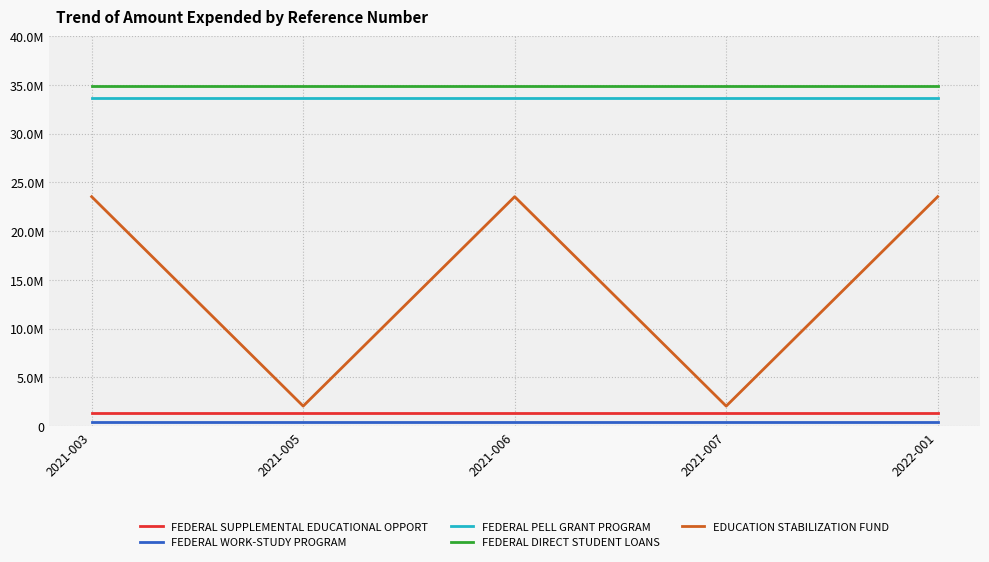

What are all the series names shown in the legend?

FEDERAL SUPPLEMENTAL EDUCATIONAL OPPORT, FEDERAL WORK-STUDY PROGRAM, FEDERAL PELL GRANT PROGRAM, FEDERAL DIRECT STUDENT LOANS, EDUCATION STABILIZATION FUND